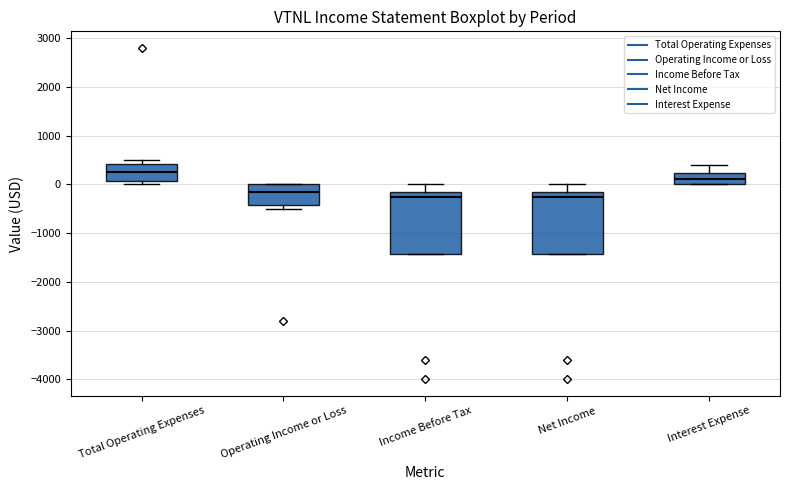

Reading left to right, read every box against the y-axis: the position of its median line, the range the box covers, and the ends of its whiskers. The values are not printed on the chart, so give them approximately, as read against the axis.

Total Operating Expenses: median 300, box 100 to 400, whiskers 0 to 500
Operating Income or Loss: median -100, box -400 to 0, whiskers -500 to 0
Income Before Tax: median -200, box -1400 to -100, whiskers -1400 to 0
Net Income: median -200, box -1400 to -100, whiskers -1400 to 0
Interest Expense: median 100, box 0 to 200, whiskers 0 to 400